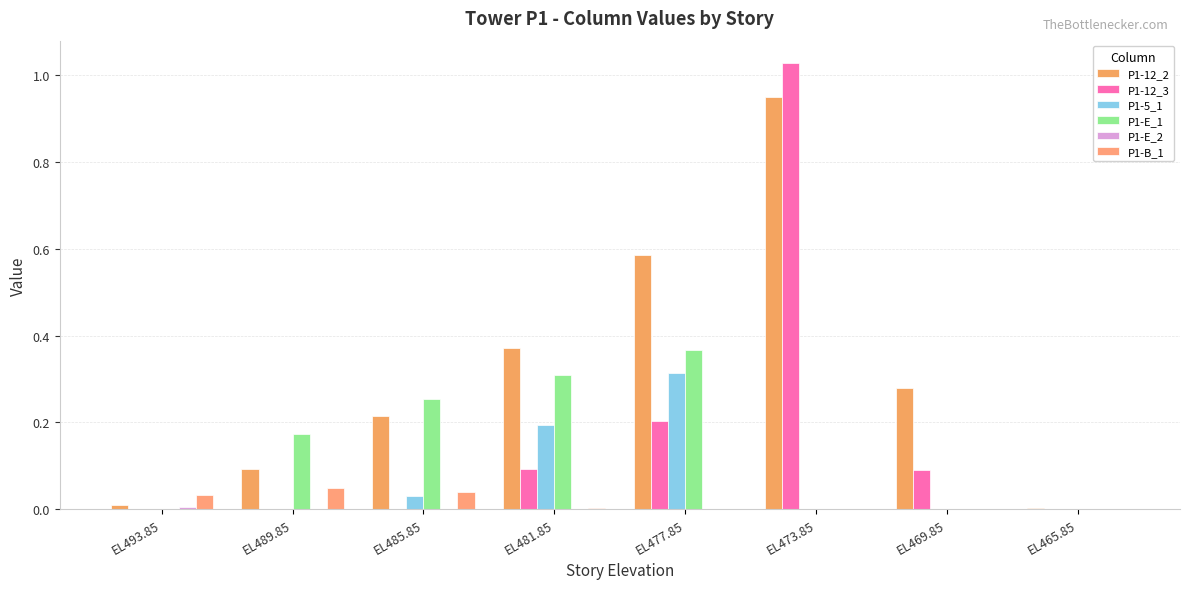

Count the number of data series in this chart.

6